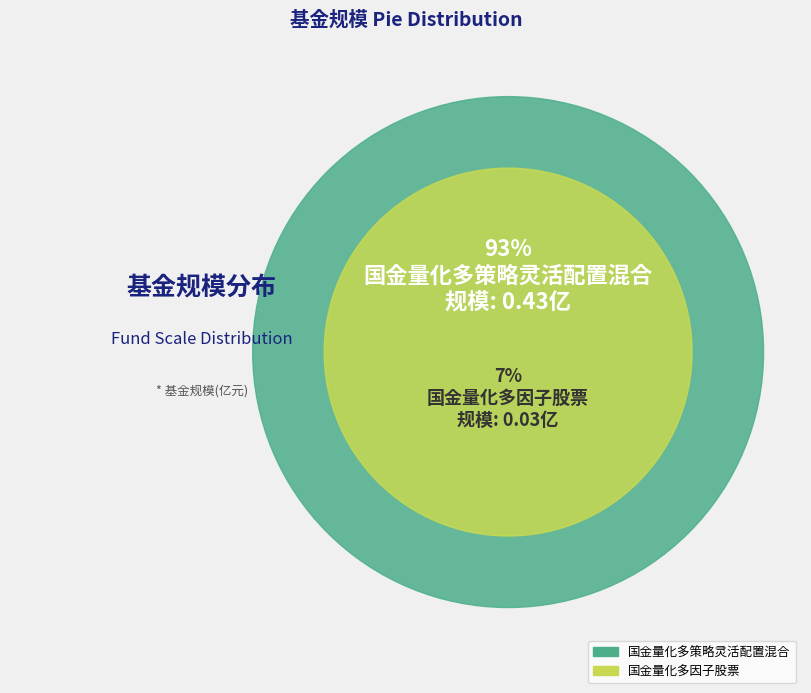

Rank the categories by value from highest to lowest.

国金量化多策略灵活配置混合, 国金量化多因子股票